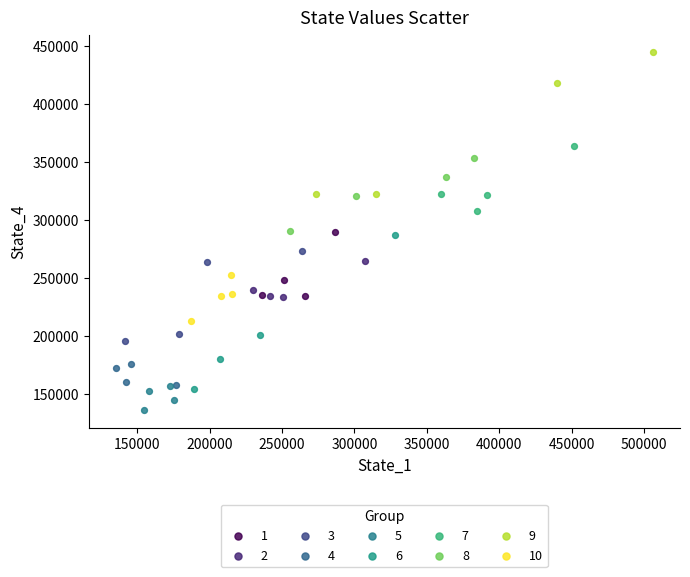

Which series reaches the minimum Y coordinate?

5